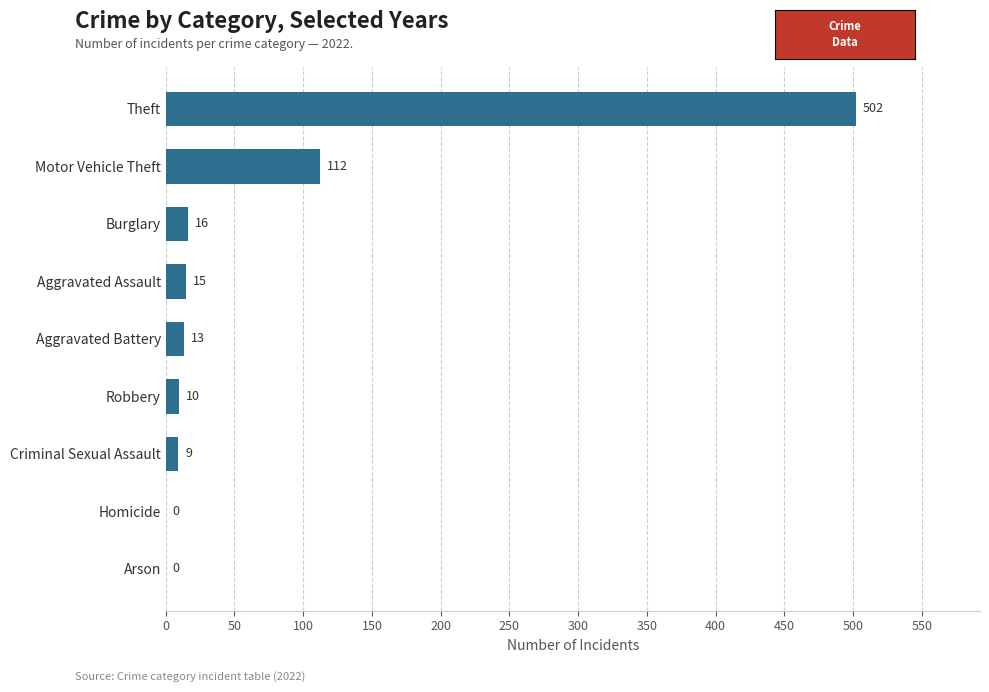

At which label is the value closest to 251?

Motor Vehicle Theft